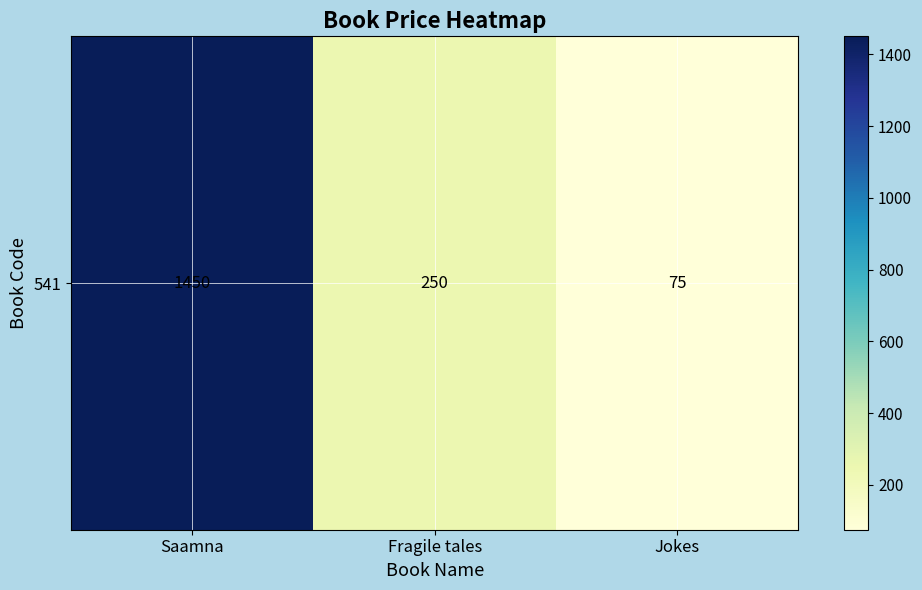

What is the difference between the maximum and minimum values?

1375